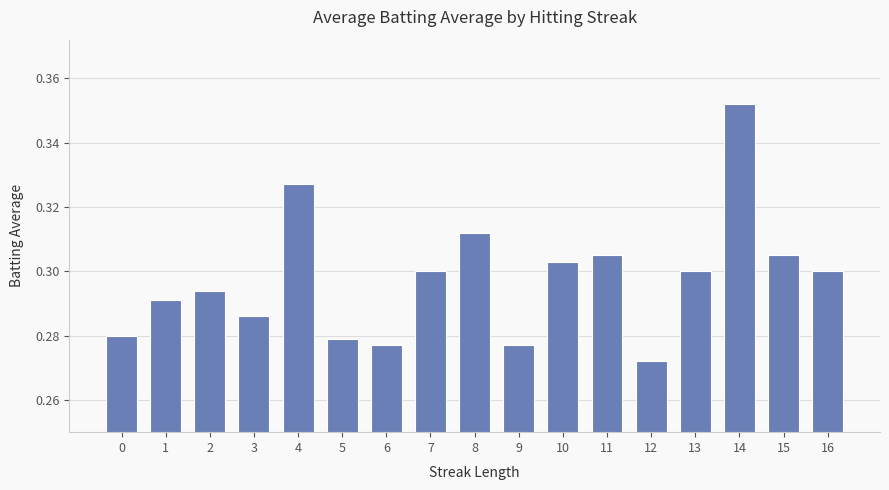

Which category has the lowest value across all series?

12